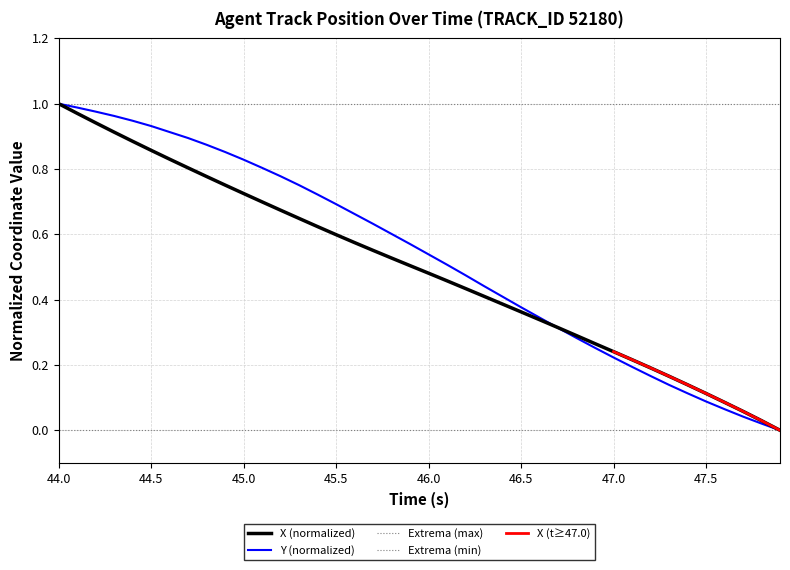

The value of Y (normalized) at 44.0 is 1.4. True or false?

False